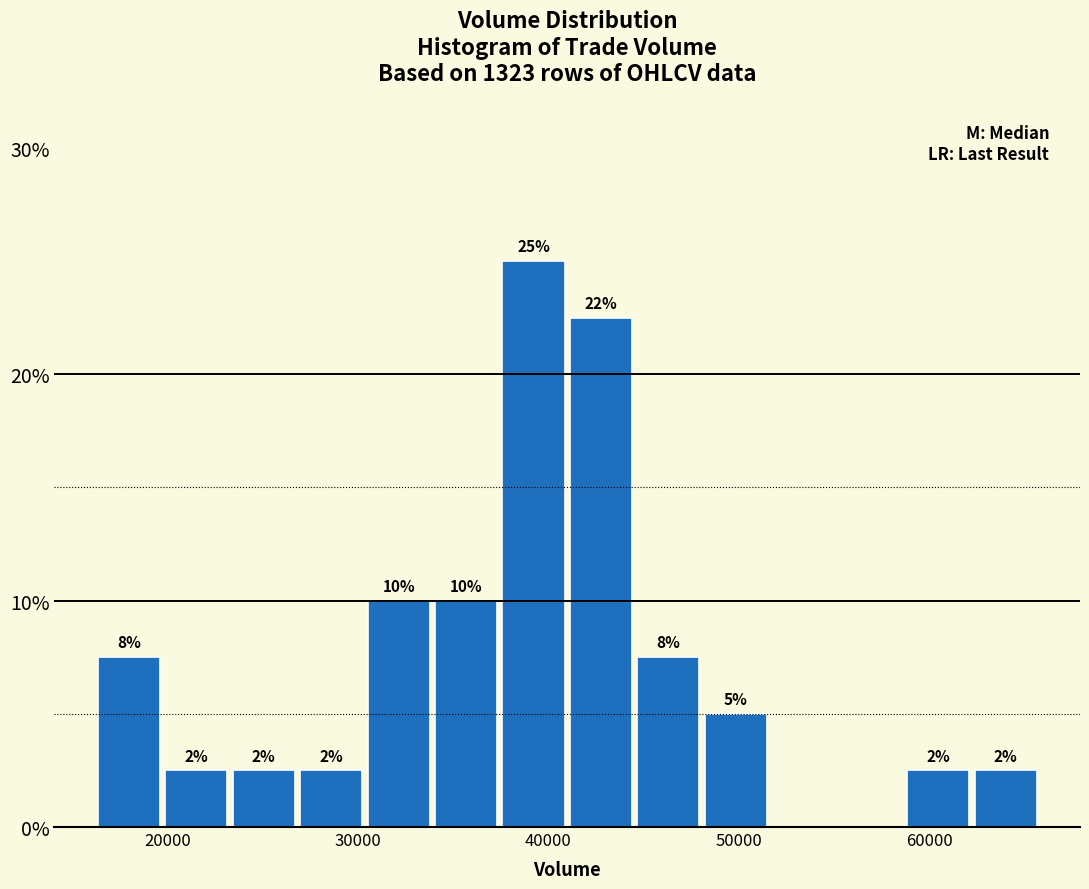

Read against the x-axis, roughly where is the centre of the tallest bar?

39000